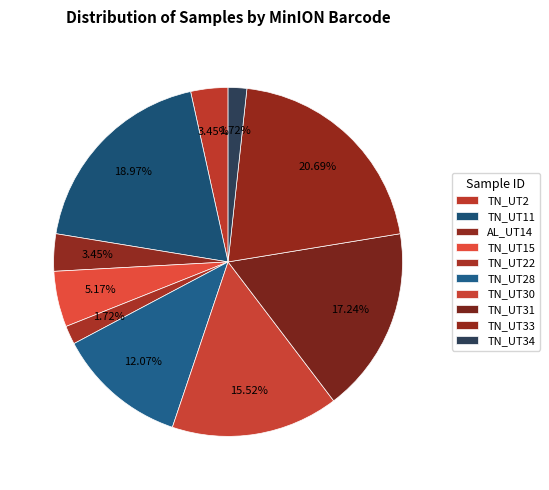

To the nearest percent, what is the difference between the TN_UT31 and TN_UT11 slice percentages?

2%